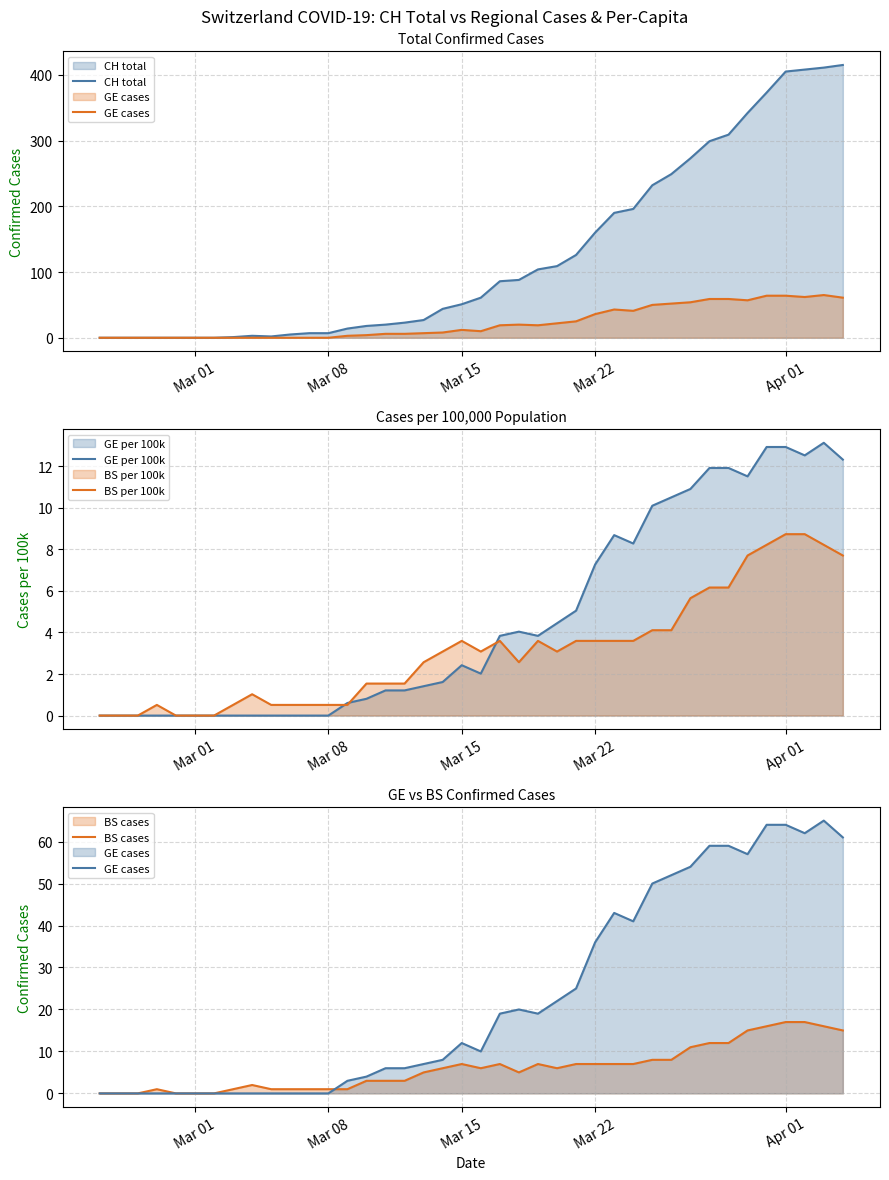

What are all the series names shown in the legend?

CH total, GE cases, GE per 100k, BS per 100k, BS cases